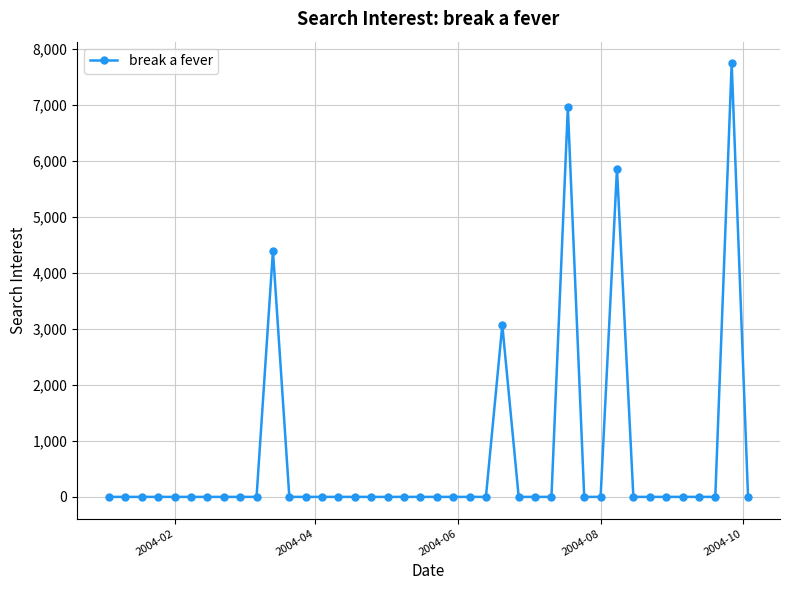

What is the maximum value shown in the chart?

7745.7